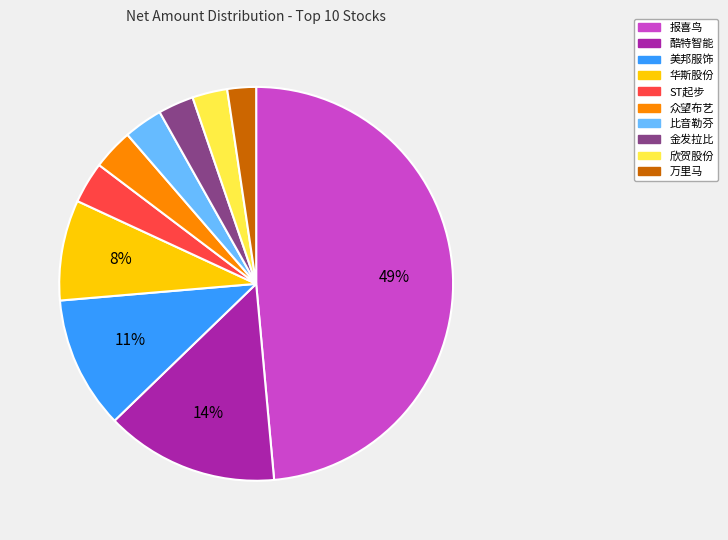

What percentage is the 报喜鸟 slice, to the nearest percent?

49%